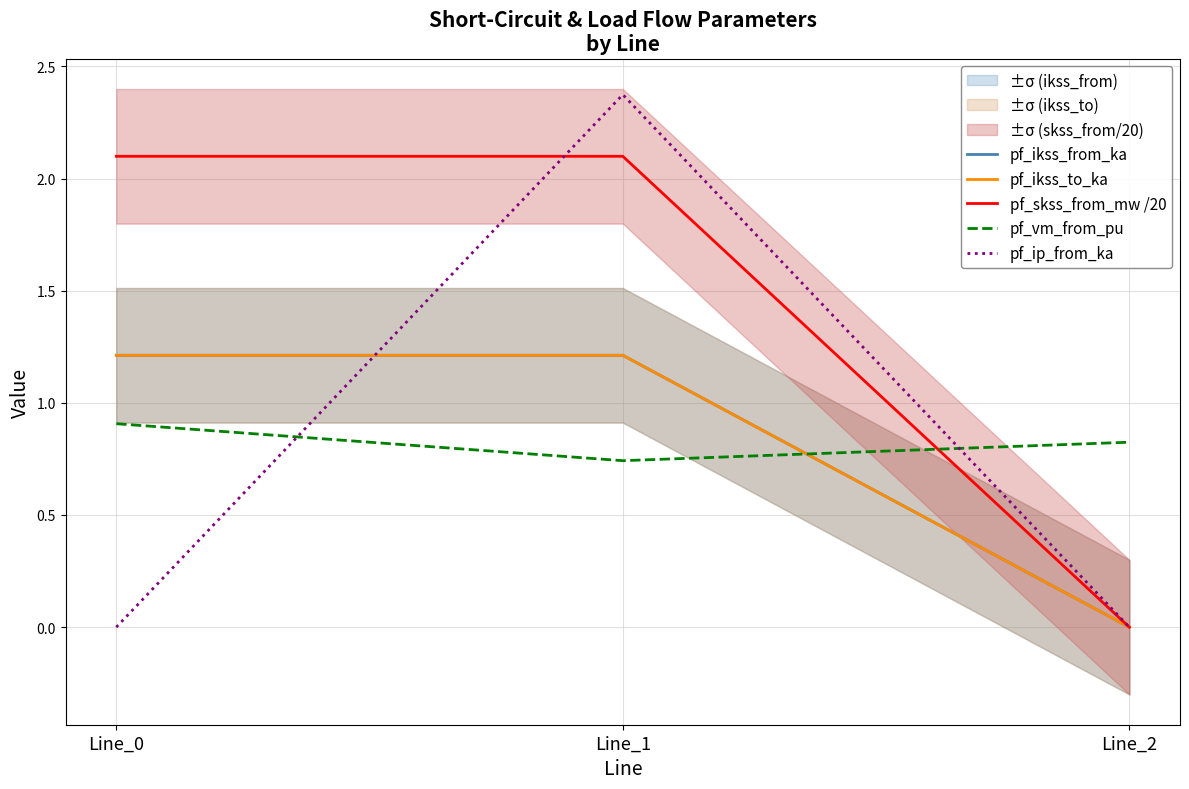

Which series changed the most between Line_1 and Line_2?

pf_ip_from_ka